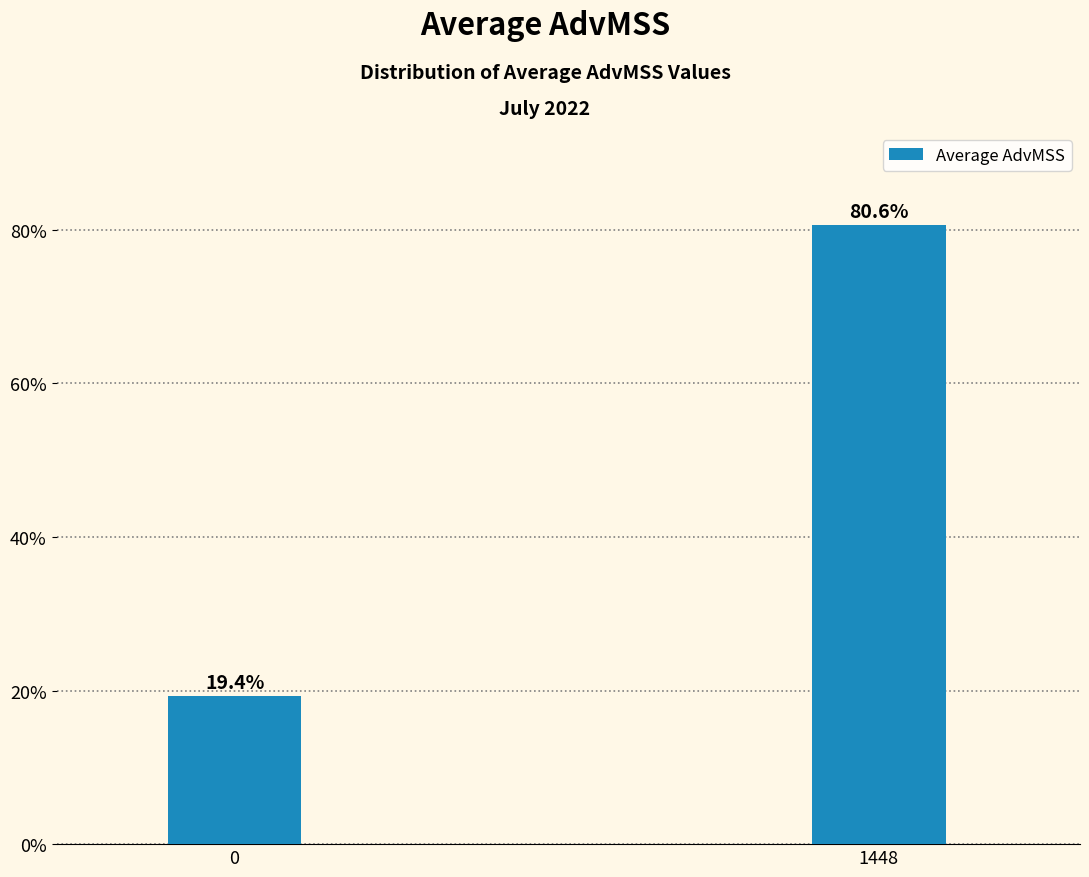

Reading left to right, list all the values displayed in this chart.

19.4	80.6